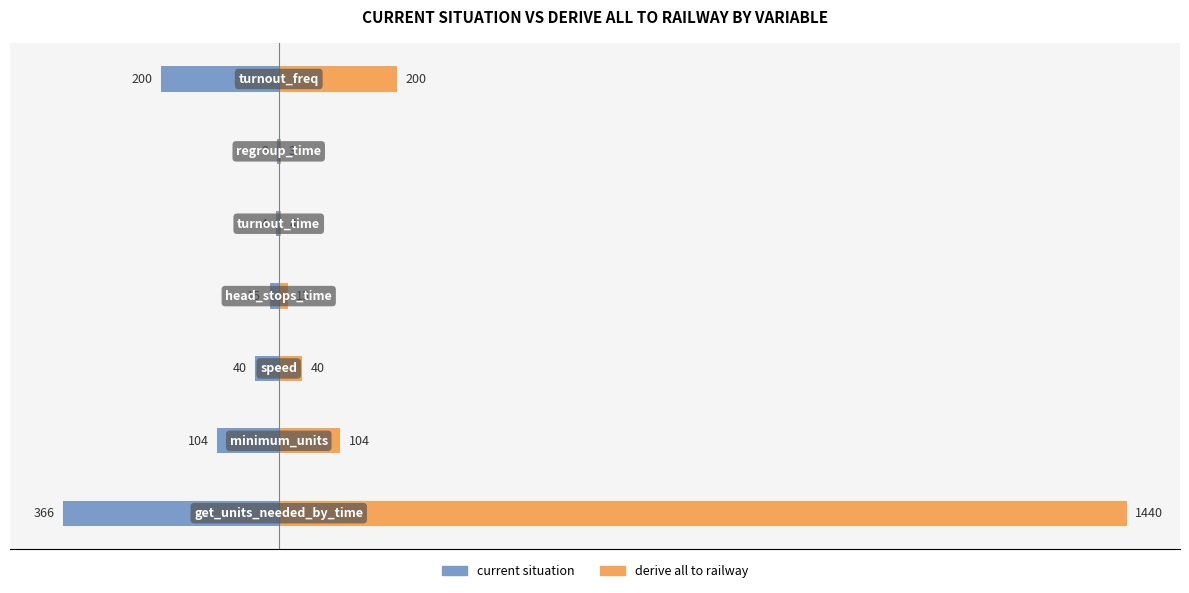

Does the chart contain any negative values?

Yes